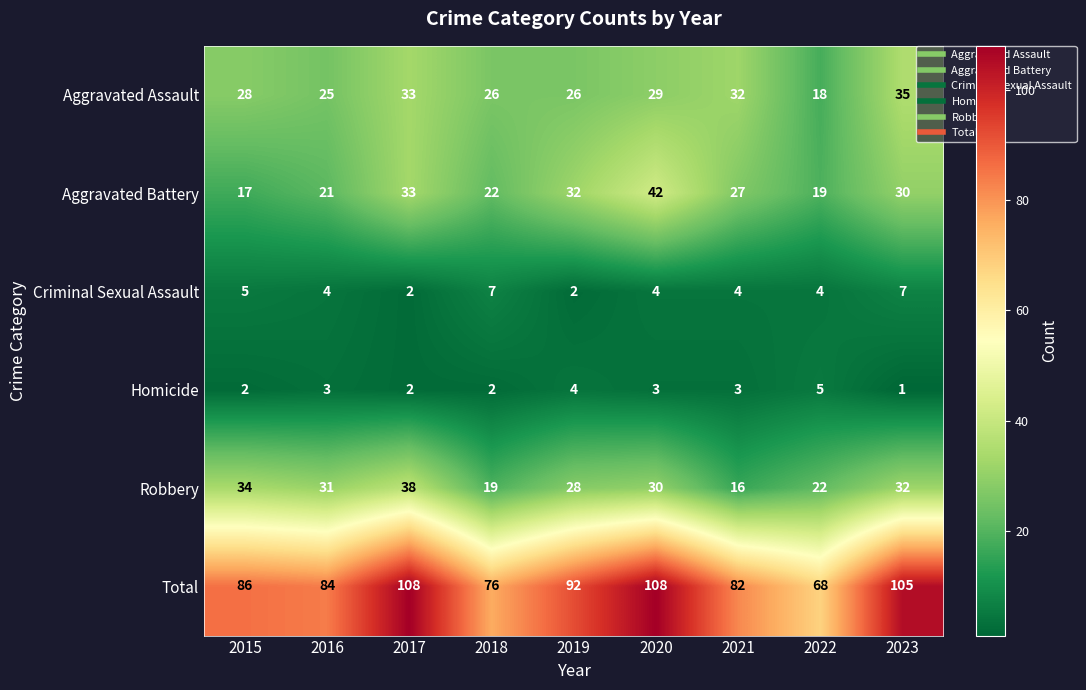

How many data points does each series have?

9